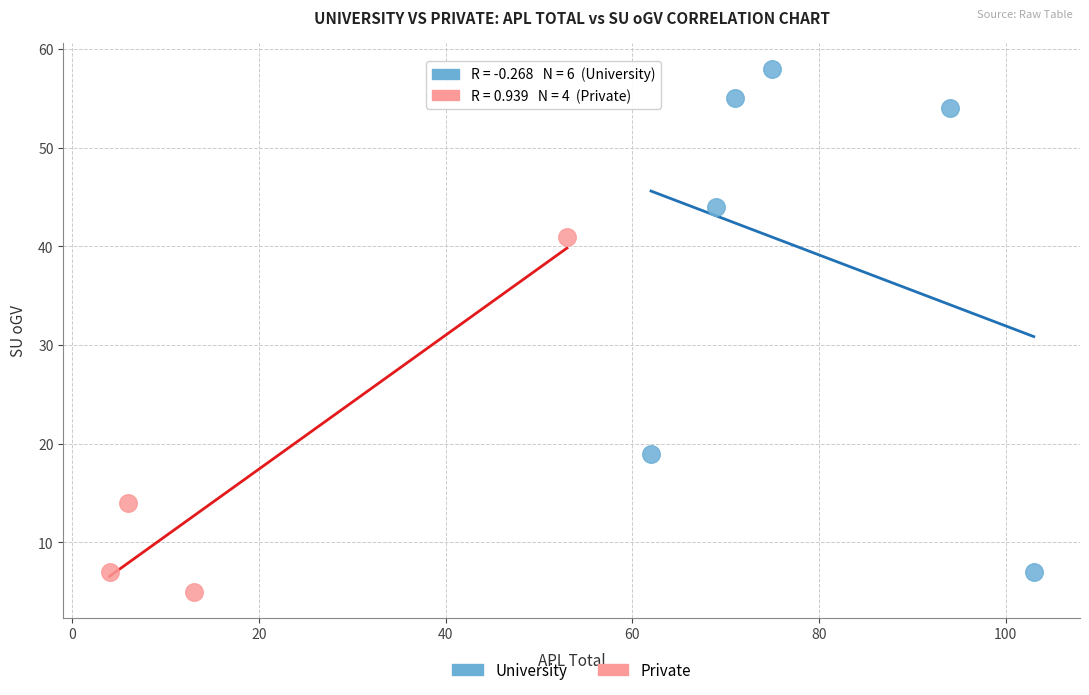

What are all the series names shown in the legend?

University, Private